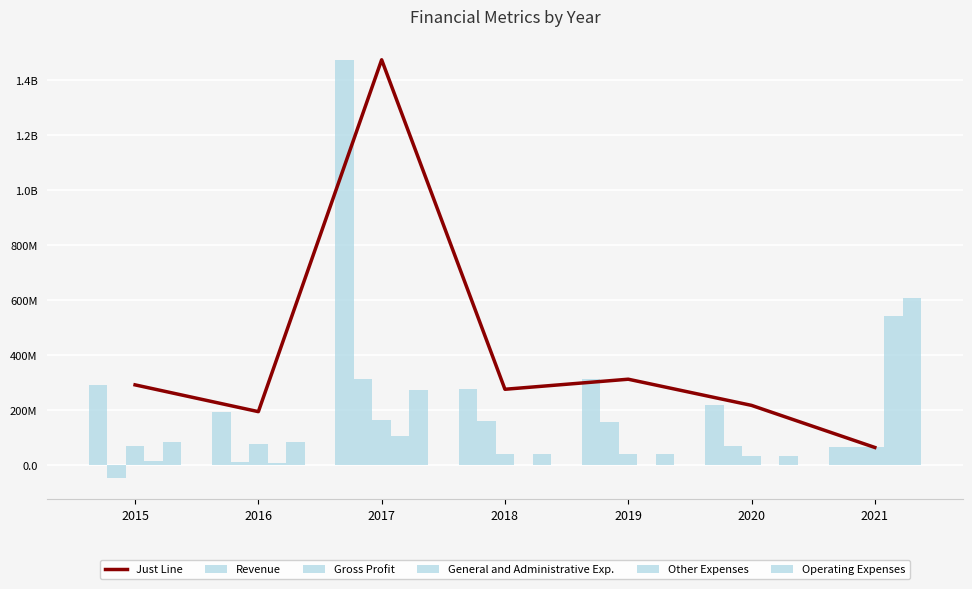

At which label does Gross Profit reach its peak?

2017